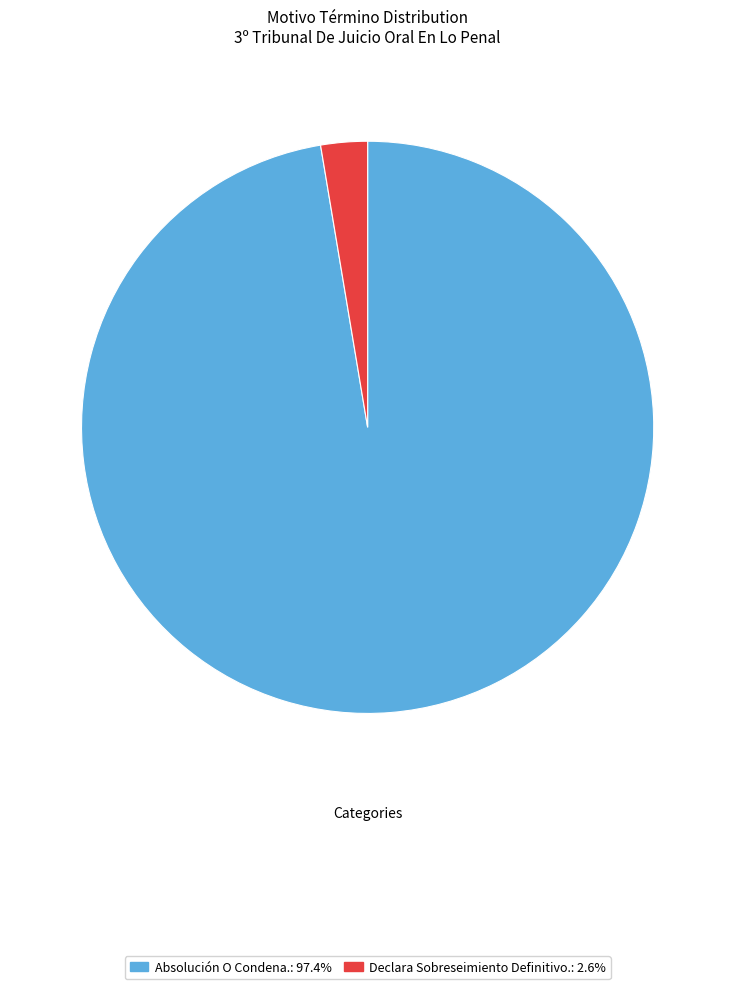

Combined, do Absolución O Condena.: 97.4% and Declara Sobreseimiento Definitivo.: 2.6% account for over 50%?

Yes